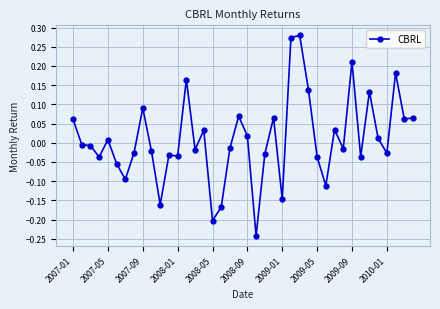

What is the difference between the maximum and minimum values?

0.5